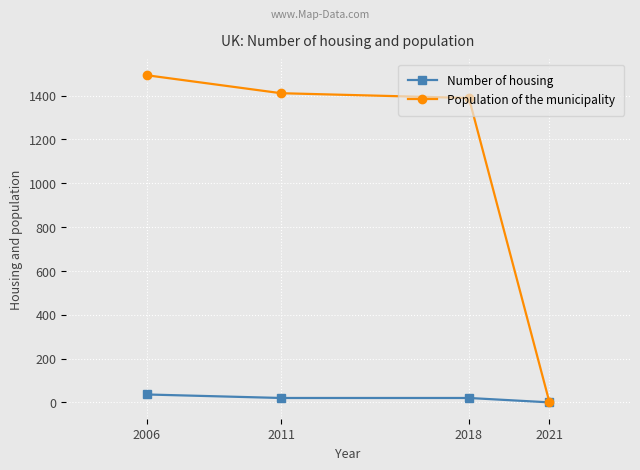

List the series in order of their overall mean, highest first.

Population of the municipality, Number of housing